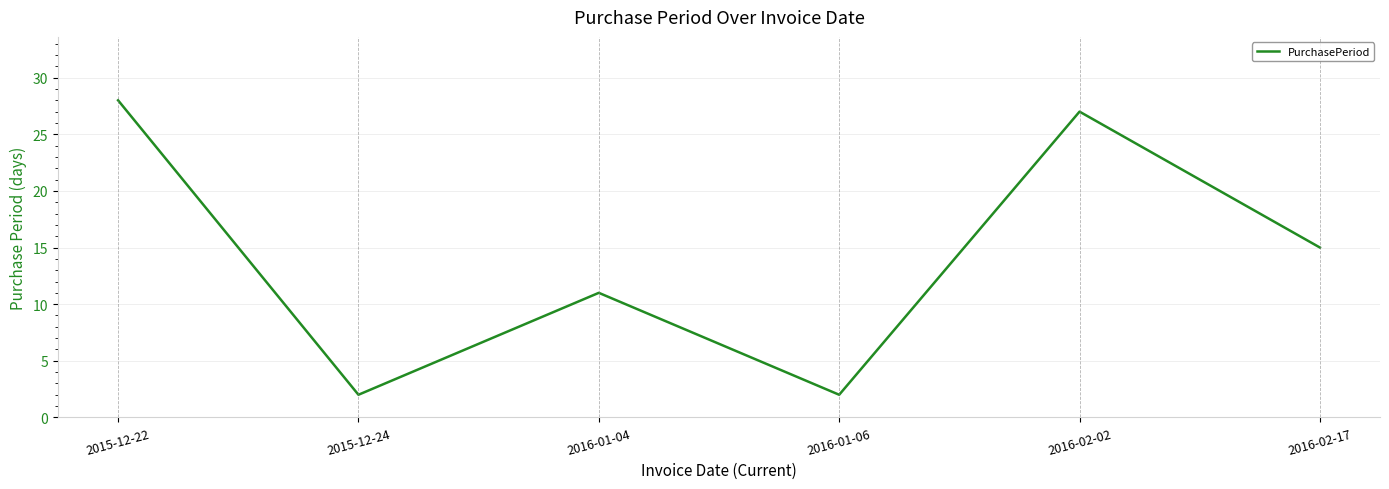

Reading right to left, transcribe all the data shown in this chart.

15	27	2	11	2	28